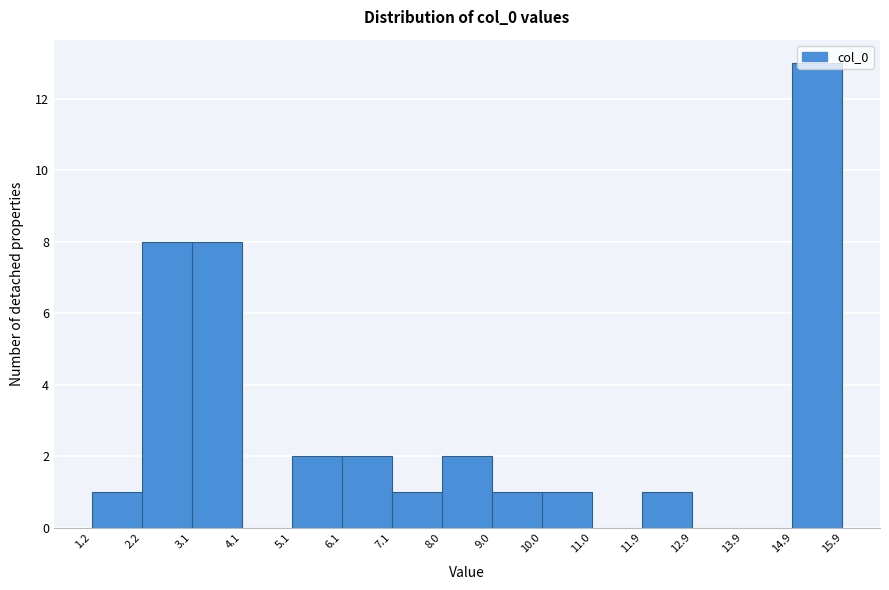

Reading left to right, transcribe this chart: for each bar, give the range it covers on the x-axis and its height. The values are not printed on the chart, so give them approximately, as read against the axis.

1.2 to 2.2: 1
2.2 to 3.1: 8
3.1 to 4.1: 8
4.1 to 5.1: 0
5.1 to 6.1: 2
6.1 to 7.1: 2
7.1 to 8.0: 1
8.0 to 9.0: 2
9.0 to 10.0: 1
10.0 to 11.0: 1
11.0 to 11.9: 0
11.9 to 12.9: 1
12.9 to 13.9: 0
13.9 to 14.9: 0
14.9 to 15.9: 13